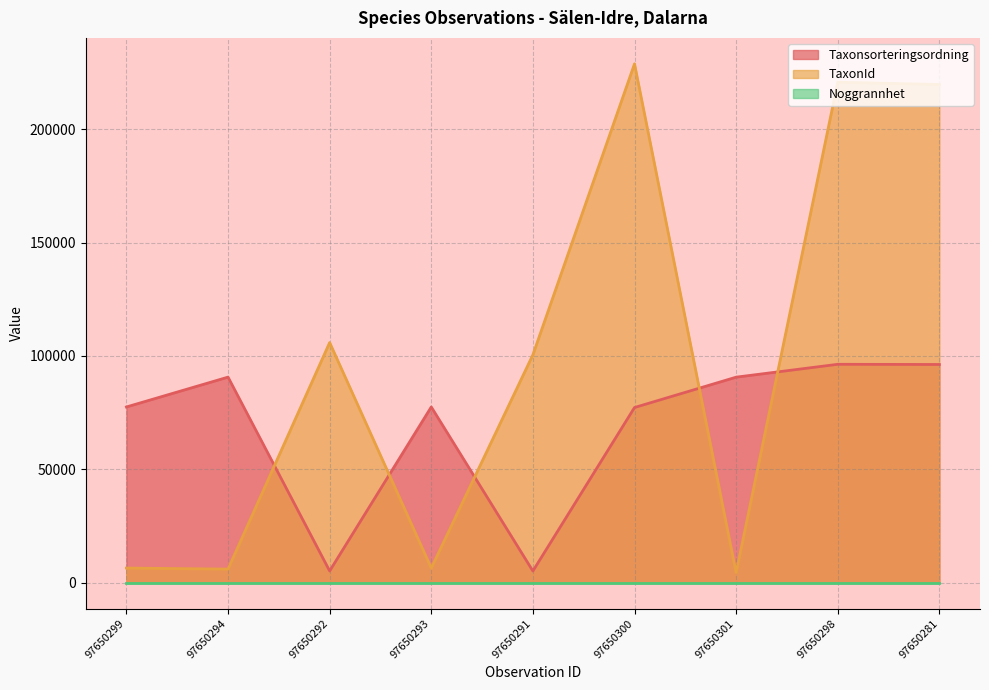

What is the sum of the TaxonId values at 97650291 and 97650298?

321313